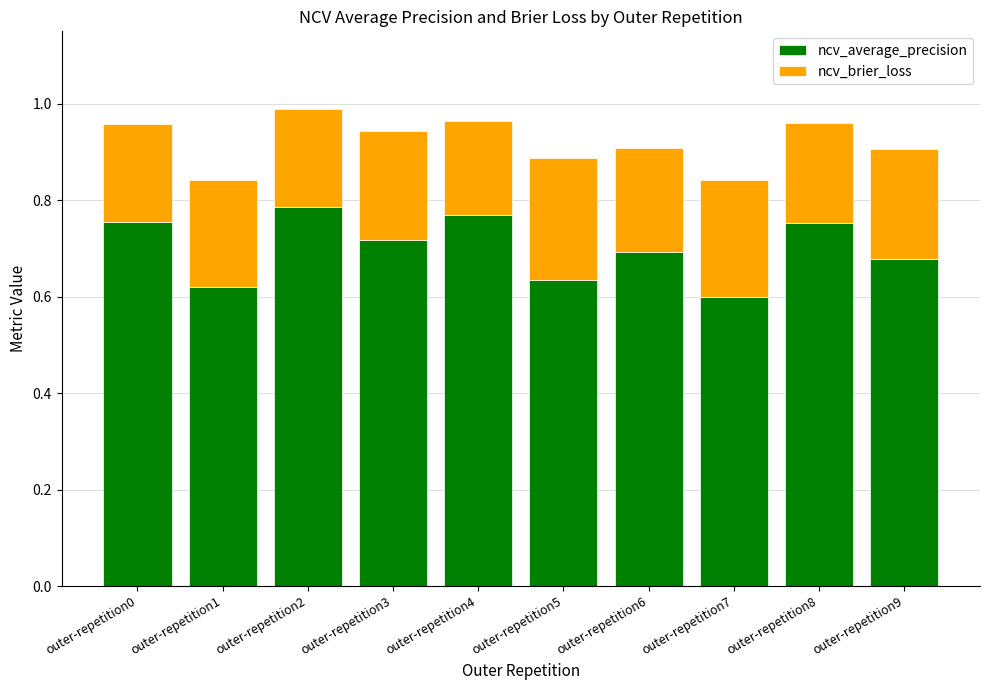

Count the ncv_average_precision values in the range 0 to 1.

10